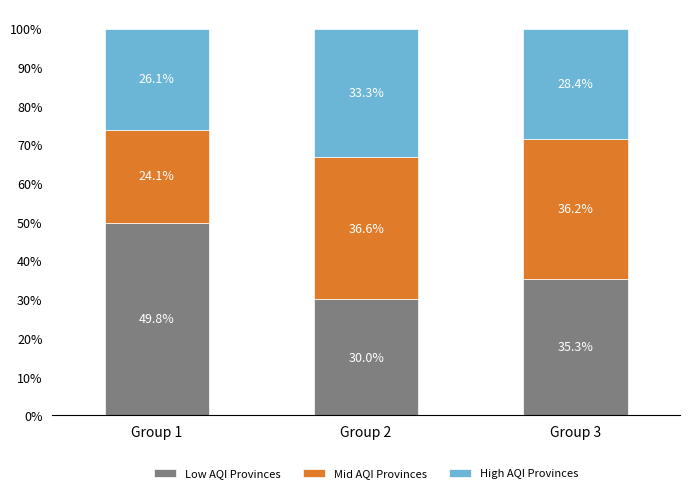

What is the total value across all series at Group 1?

100.0